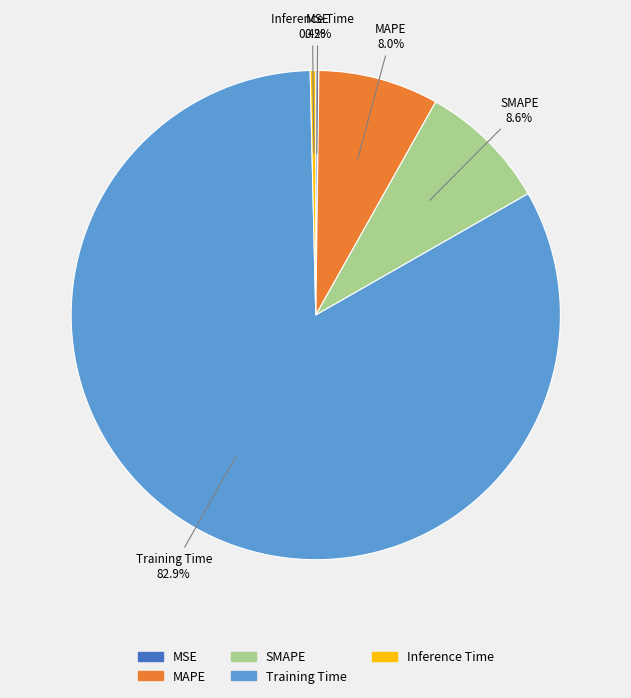

Which has a higher value, MAPE or Inference Time?

MAPE